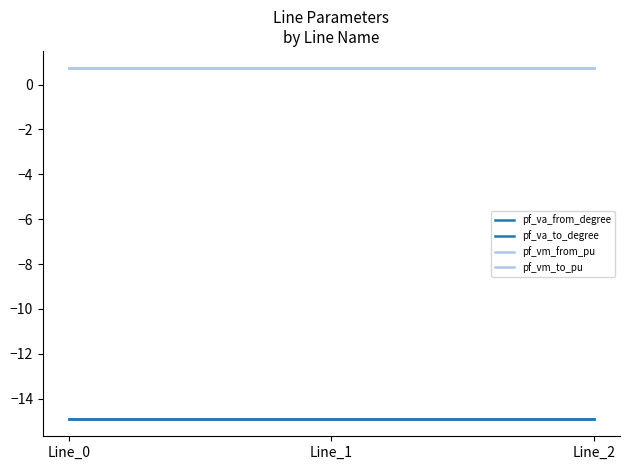

The value of pf_va_to_degree at Line_2 is -19.6. True or false?

False